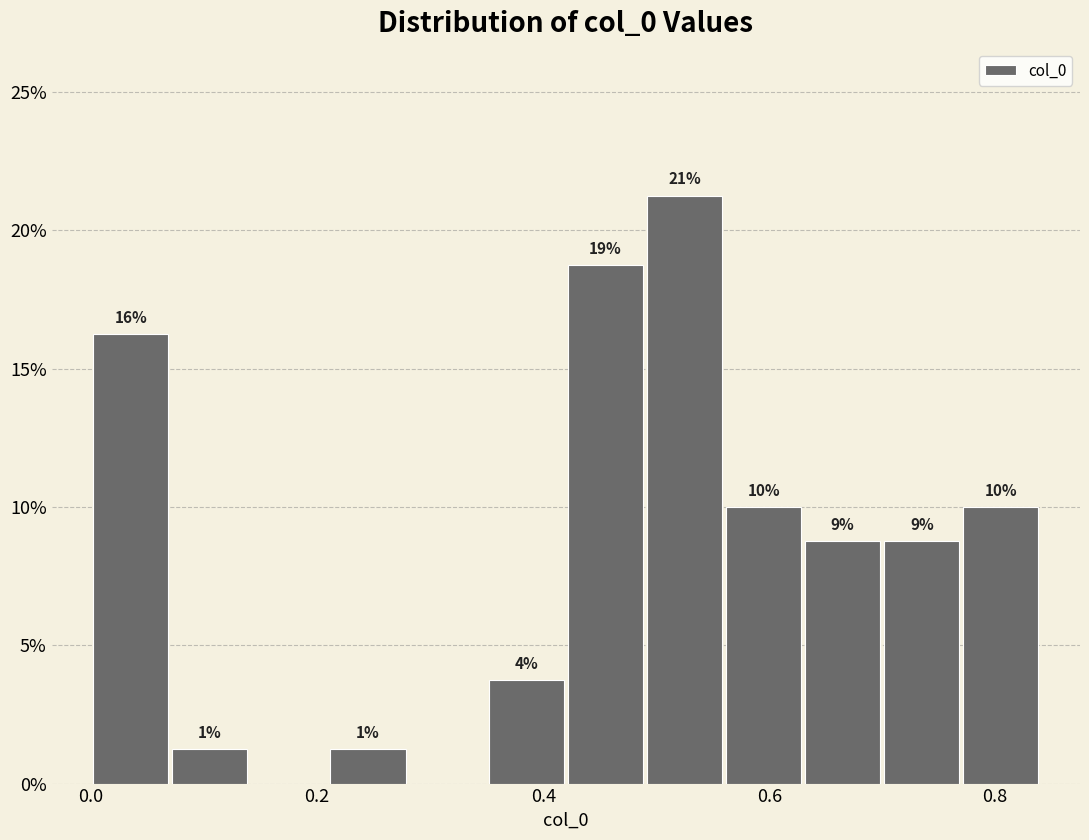

Read against the x-axis, roughly where is the centre of the tallest bar?

0.52